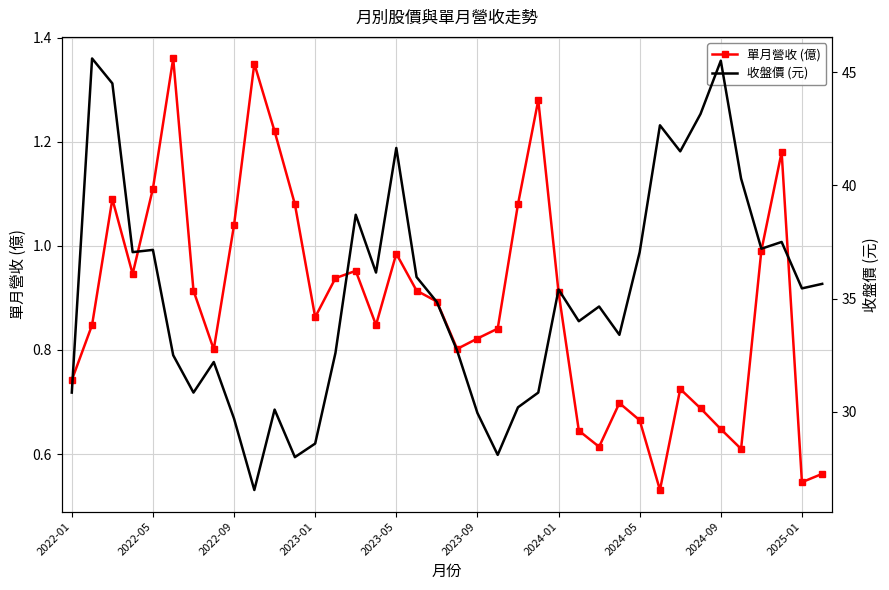

How many interior local peaks does the 單月營收 (億) series have?

9